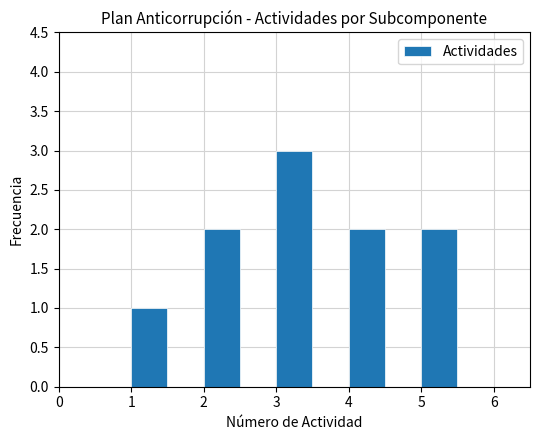

Reading left to right, list every bar in this chart as the range it spans on the x-axis followed by its height. The values are not printed on the chart, so give them approximately, as read against the axis.

0.0 to 0.5: 0
0.5 to 1.0: 0
1.0 to 1.5: 1
1.5 to 2.0: 0
2.0 to 2.5: 2
2.5 to 3.0: 0
3.0 to 3.5: 3
3.5 to 4.0: 0
4.0 to 4.5: 2
4.5 to 5.0: 0
5.0 to 5.5: 2
5.5 to 6.0: 0
6.0 to 6.5: 0